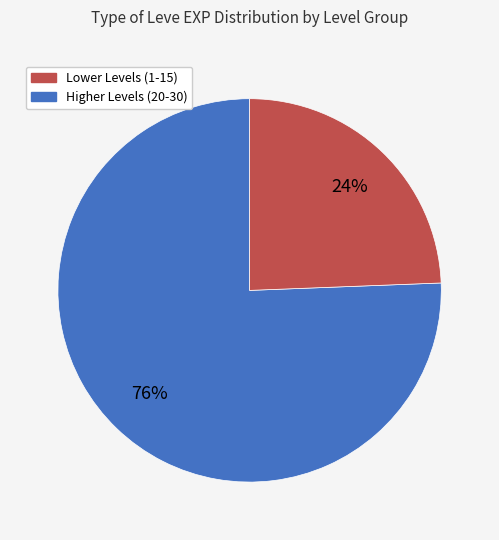

Is there a majority slice in this chart?

Yes